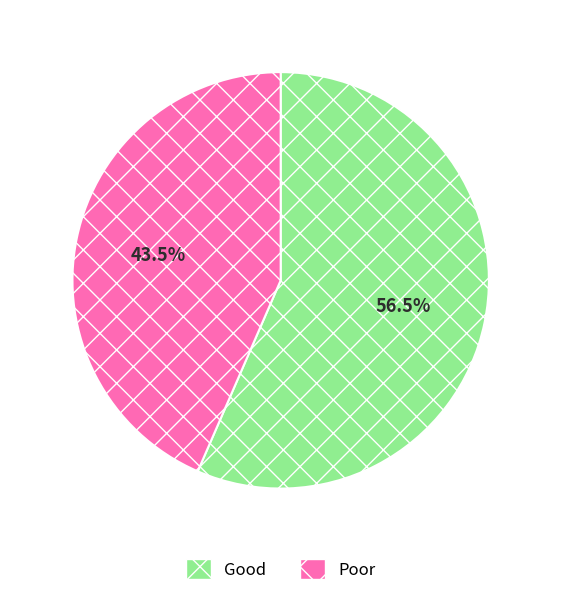

What percentage do Poor and Good together represent?

100.0%